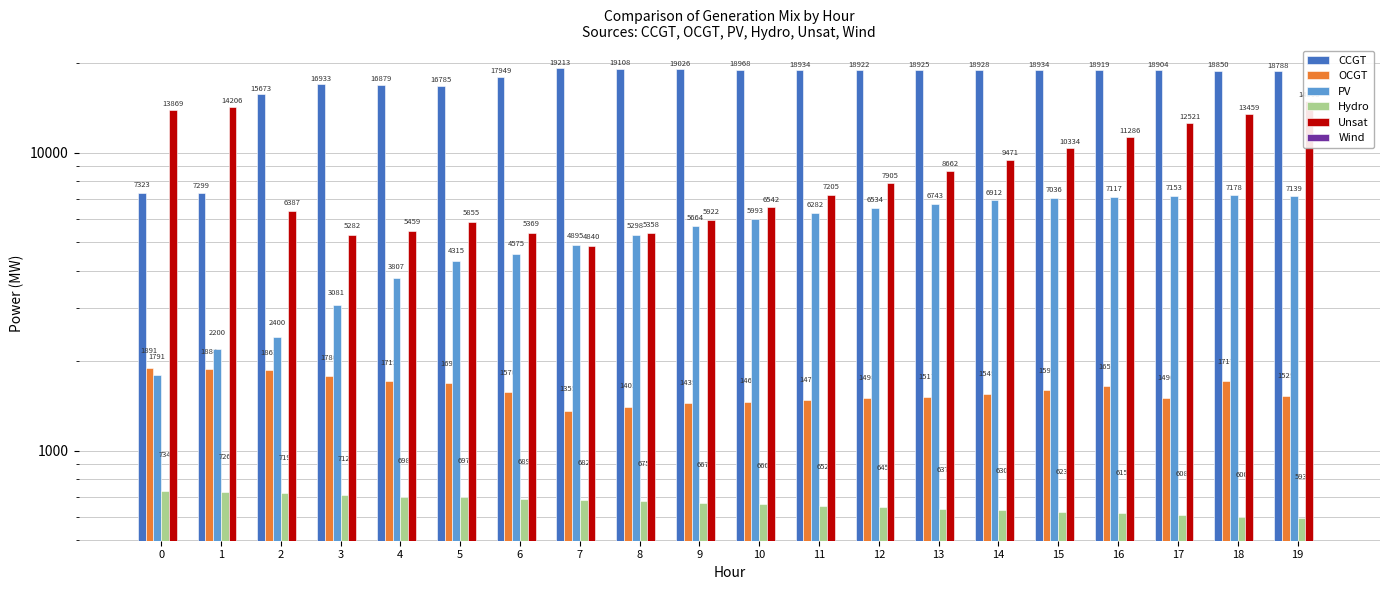

Reading left to right, extract all data points from this chart.

CCGT: 7323	7299	15673	16933	16879	16785	17949	19213	19108	19026	18968	18934	18922	18925	18928	18934	18919	18904	18850	18788
OCGT: 1891	1884	1863	1780	1712	1691	1570	1355	1402	1439	1460	1477	1498	1517	1549	1599	1651	1496	1717	1529
PV: 1791	2200	2400	3081	3807	4315	4575	4895	5298	5664	5993	6282	6534	6743	6912	7036	7117	7153	7178	7139
Hydro: 734	726	719	712	698	697	689	682	675	667	660	652	645	637	630	623	615	608	600	593
Unsat: 13869	14206	6387	5282	5459	5855	5369	4840	5358	5922	6542	7205	7905	8662	9471	10334	11286	12521	13459	14908
Wind: 0	0	0	0	0	0	0	0	0	0	0	0	0	0	0	0	0	0	0	0